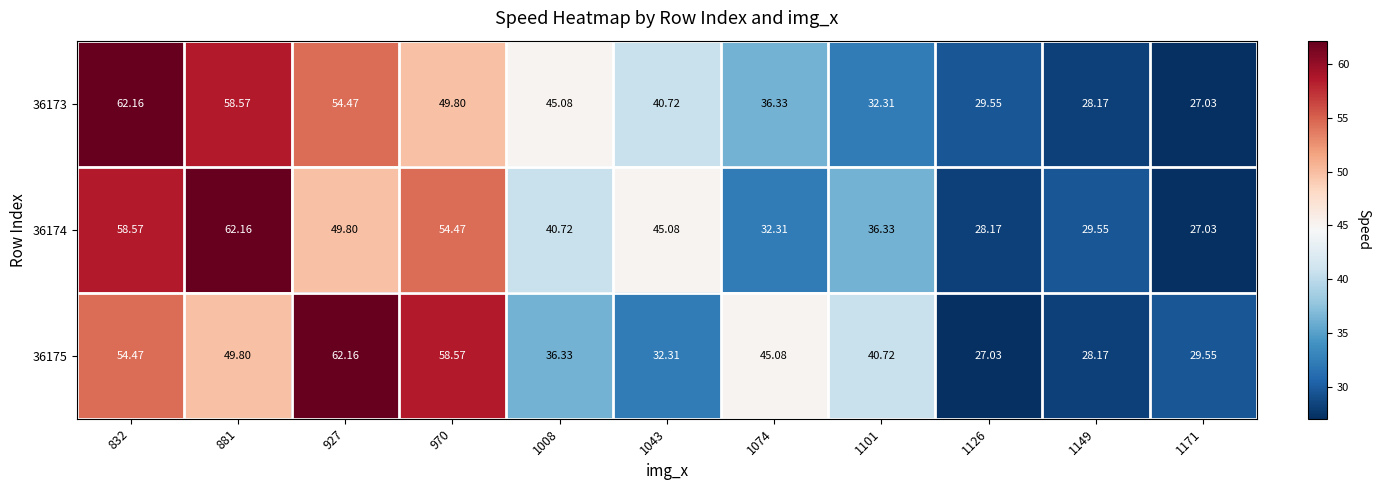

Is the value of 36175 at 927 greater than the value of 36173 at 1171?

Yes